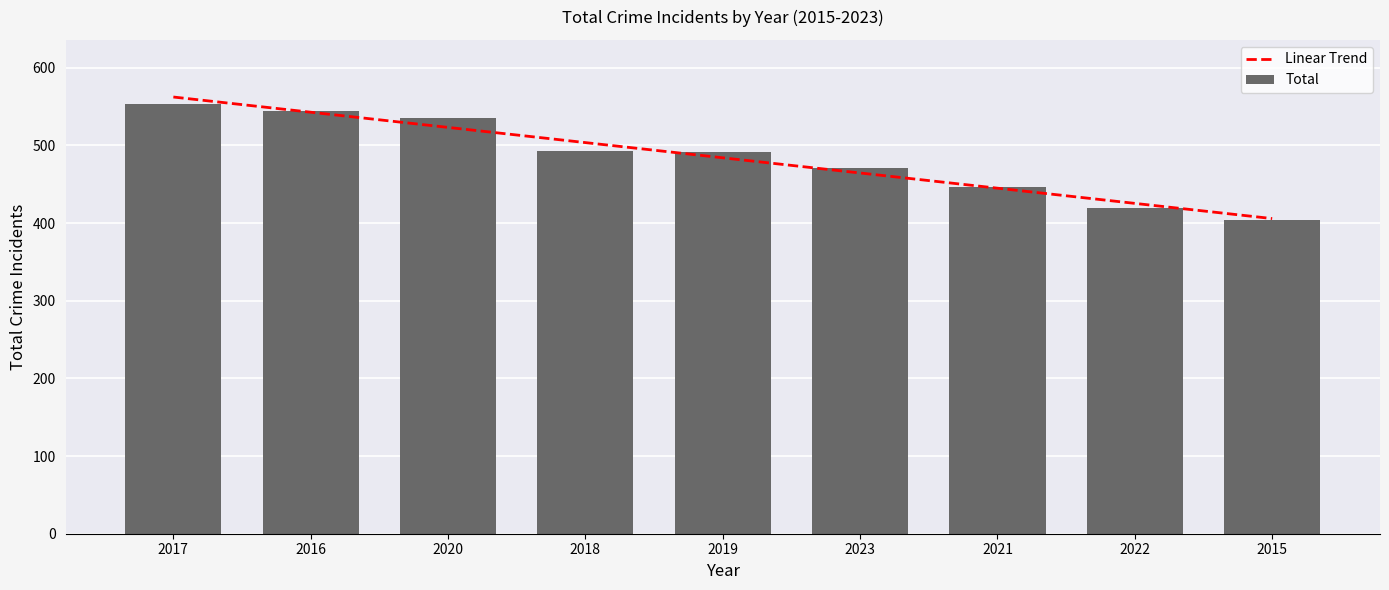

Which series changed the most between 2016 and 2018?

Total